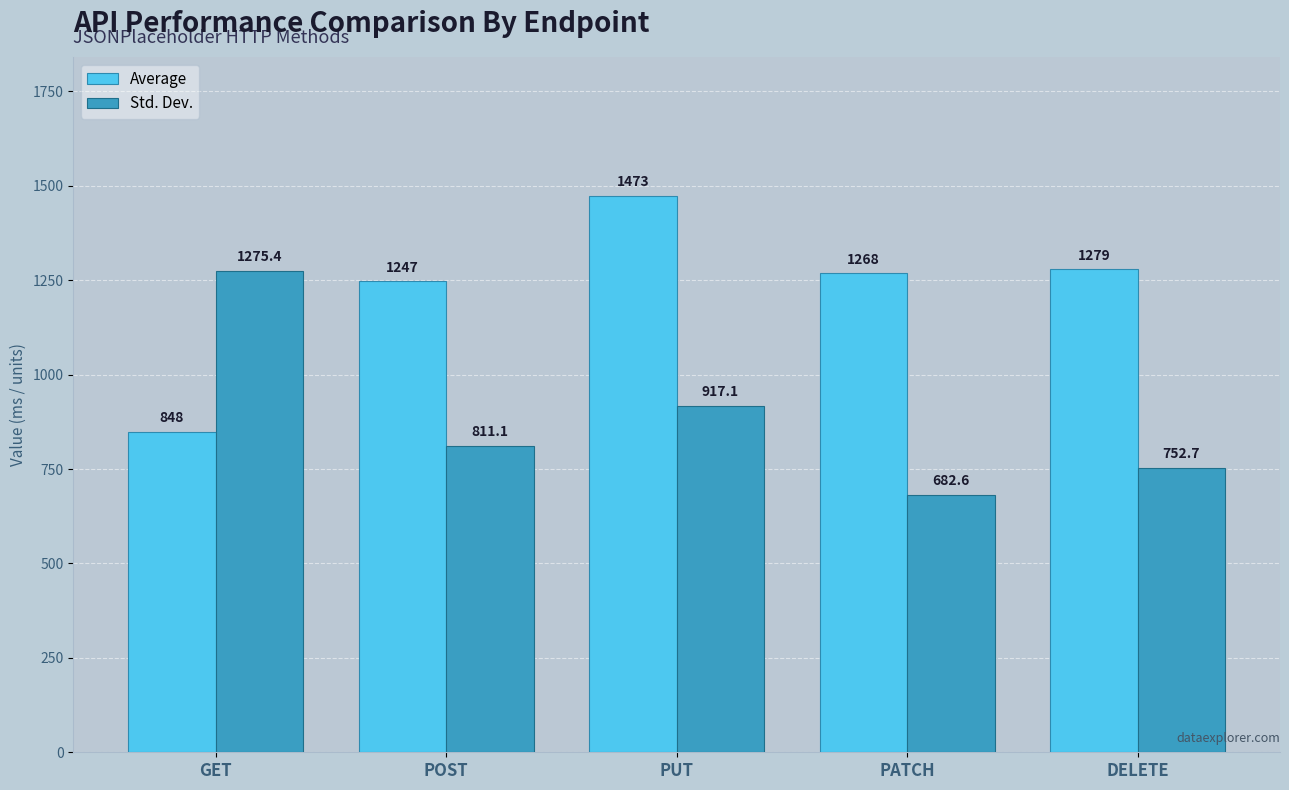

What is the label of the 4th bar from the left?

PATCH